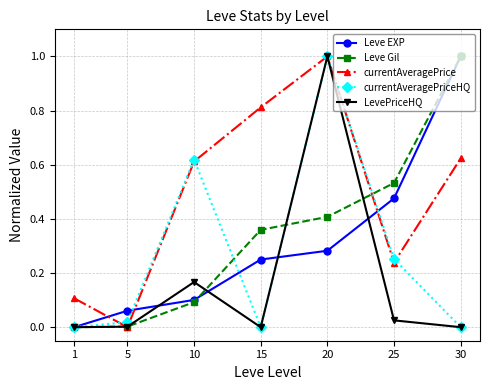

What is the maximum value for Leve EXP?

1.0